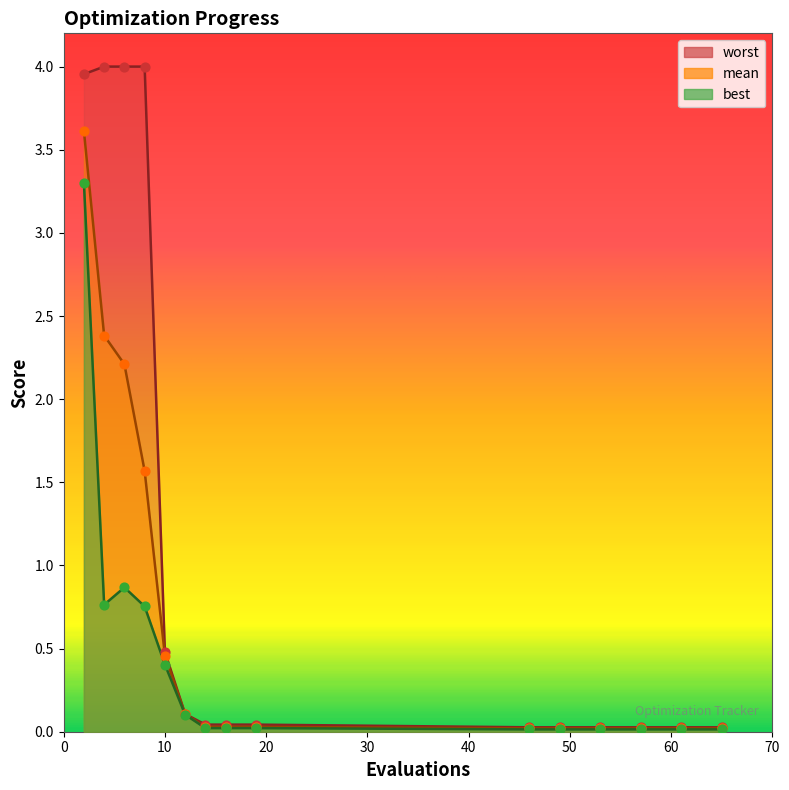

What is the total value across all series at 10?

1.3